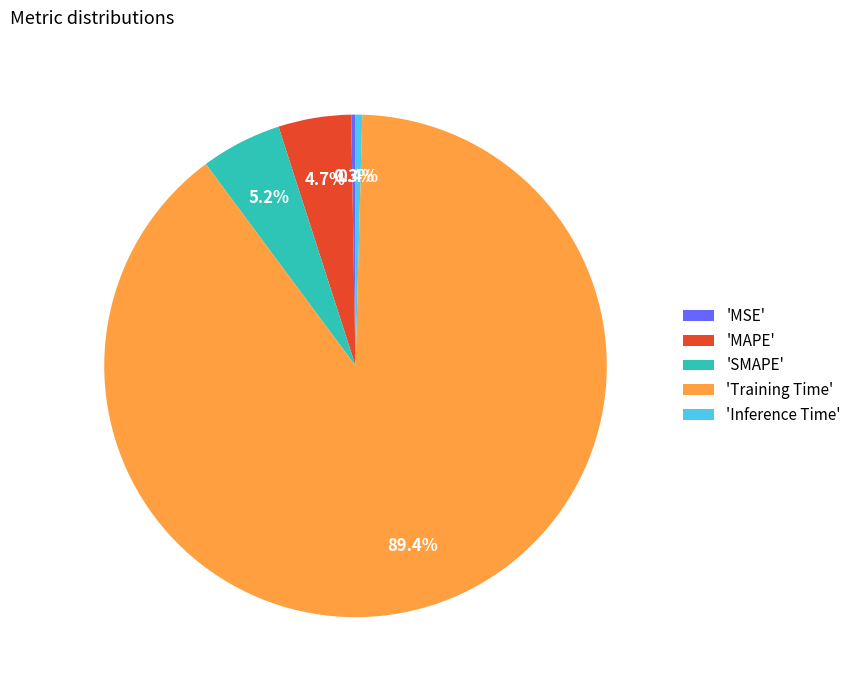

Which slice is the largest?

'Training Time'